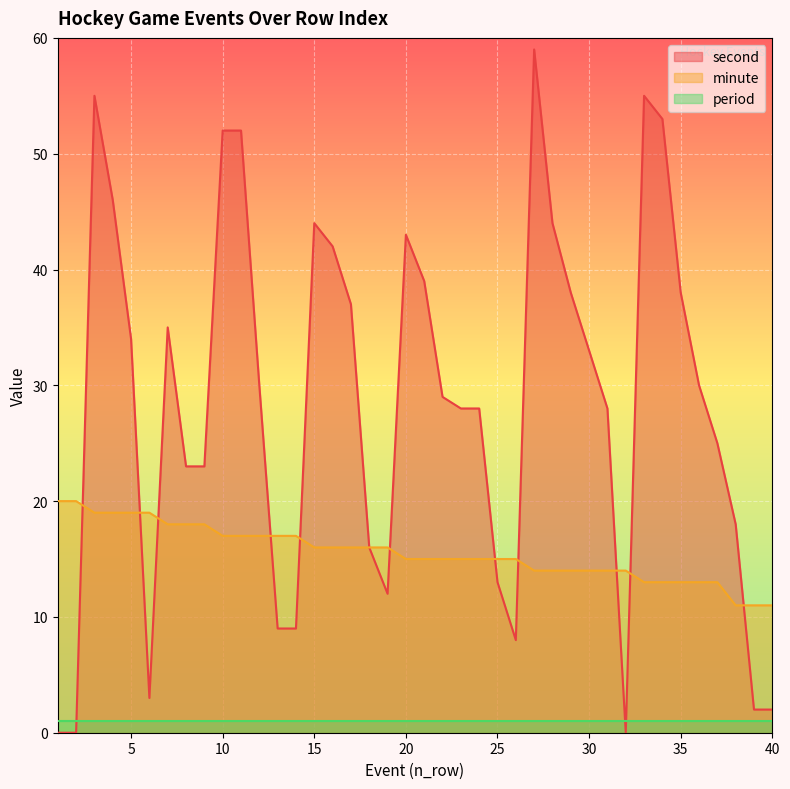

How many lines are shown in the chart?

3